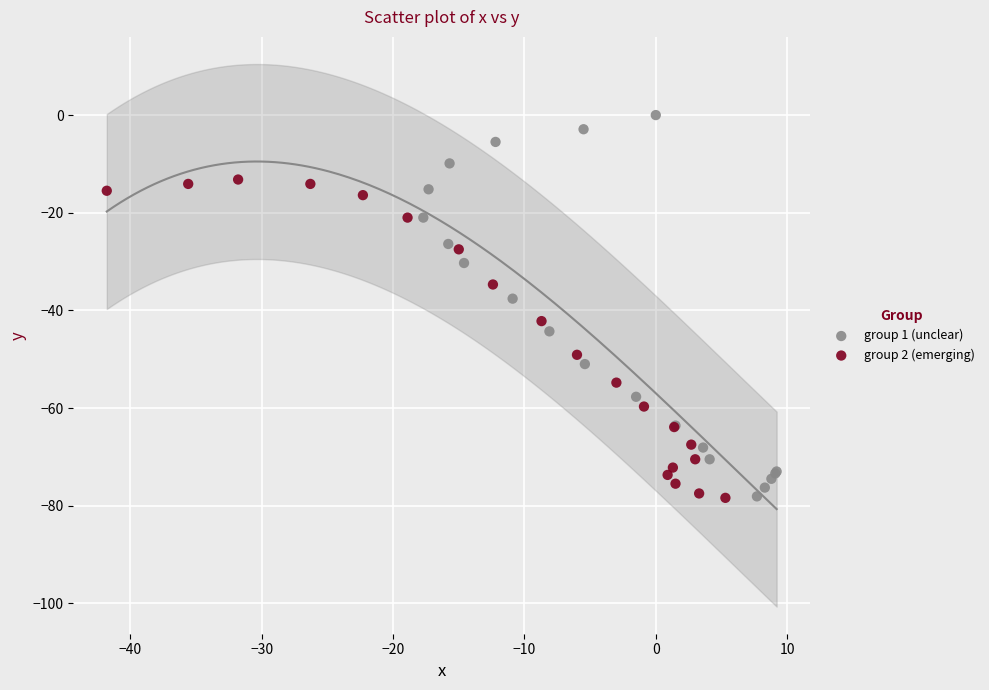

What are all the series names shown in the legend?

group 1 (unclear), group 2 (emerging)